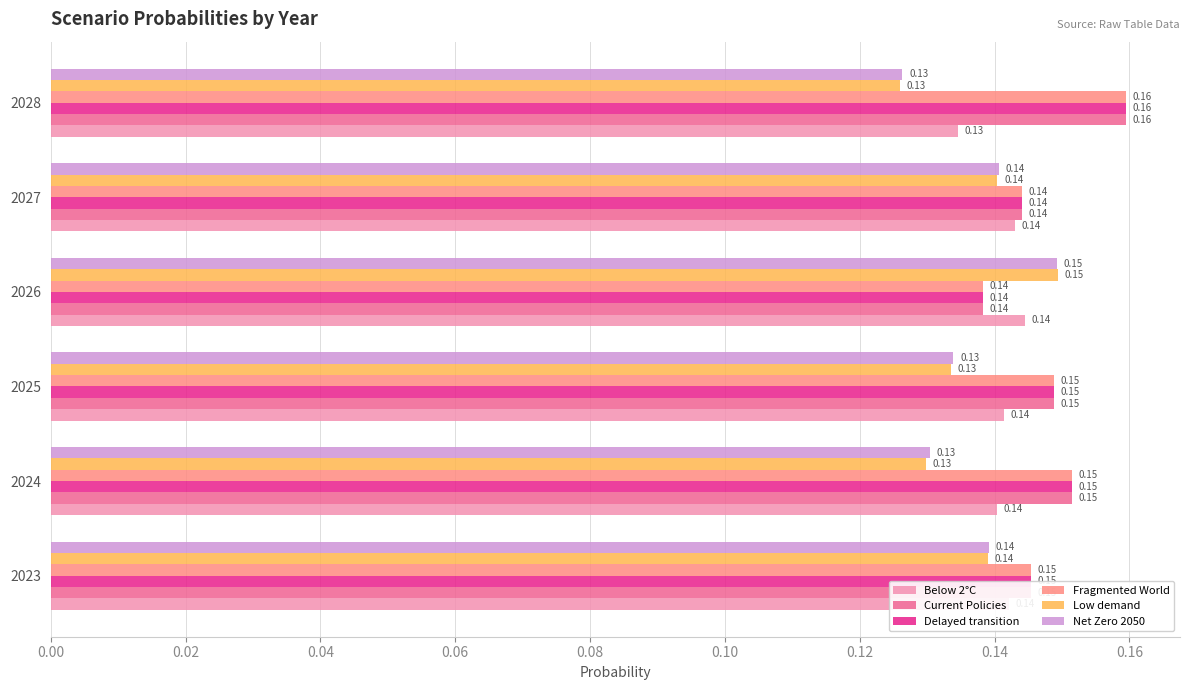

What are all the series names shown in the legend?

Below 2°C, Current Policies, Delayed transition, Fragmented World, Low demand, Net Zero 2050